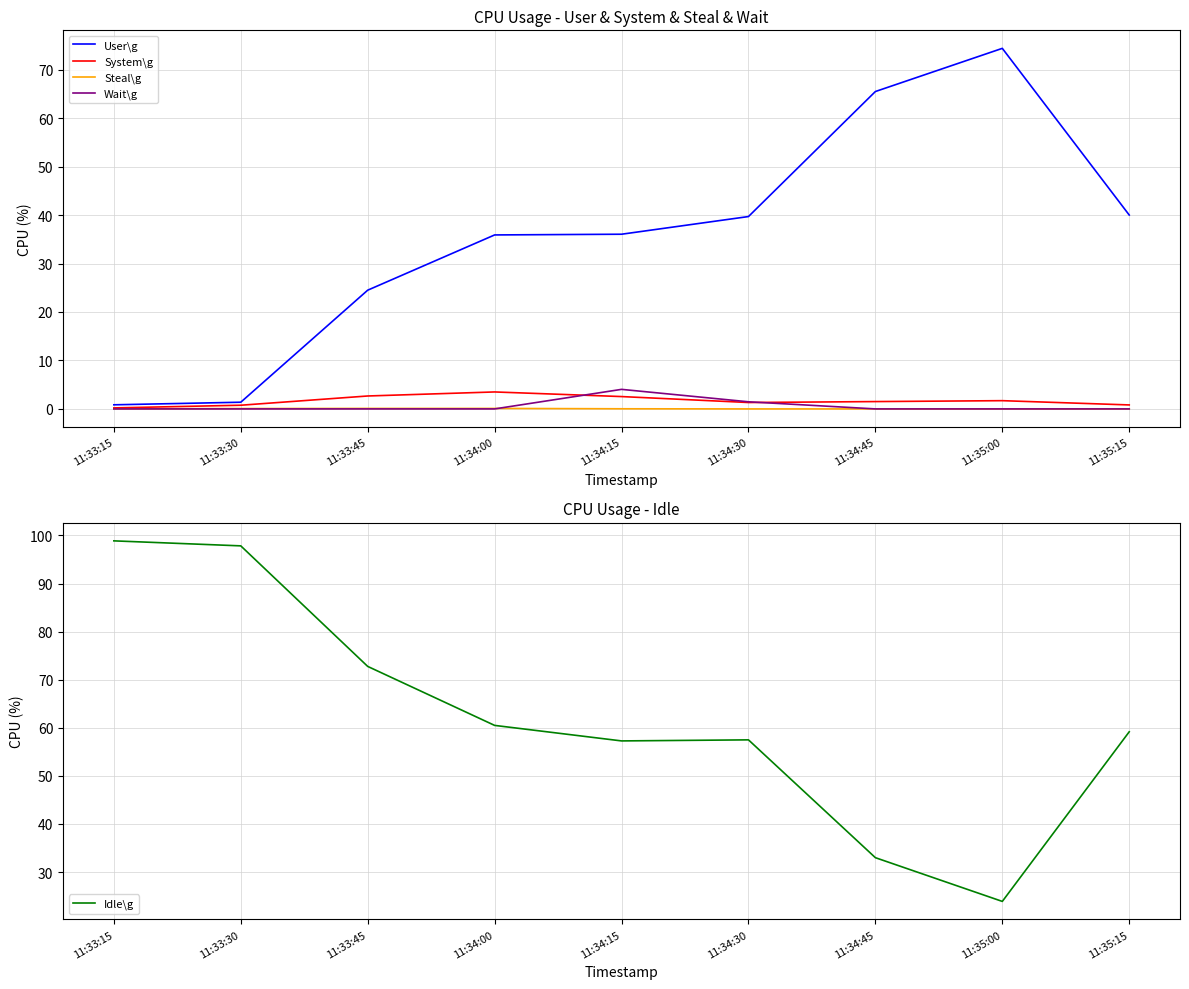

Reading left to right, extract all data points from this chart.

User\g: 0.8	1.4	24.5	35.9	36.0	39.7	65.5	74.4	40.0
System\g: 0.2	0.8	2.7	3.5	2.5	1.3	1.5	1.7	0.8
Steal\g: 0.0	0.1	0.1	0.1	0.0	0.0	0.0	0.0	0.0
Wait\g: 0.0	0.0	0.0	0.0	4.0	1.5	0.0	0.0	0.0
Idle\g: 98.9	97.8	72.8	60.5	57.3	57.5	33.0	23.9	59.2